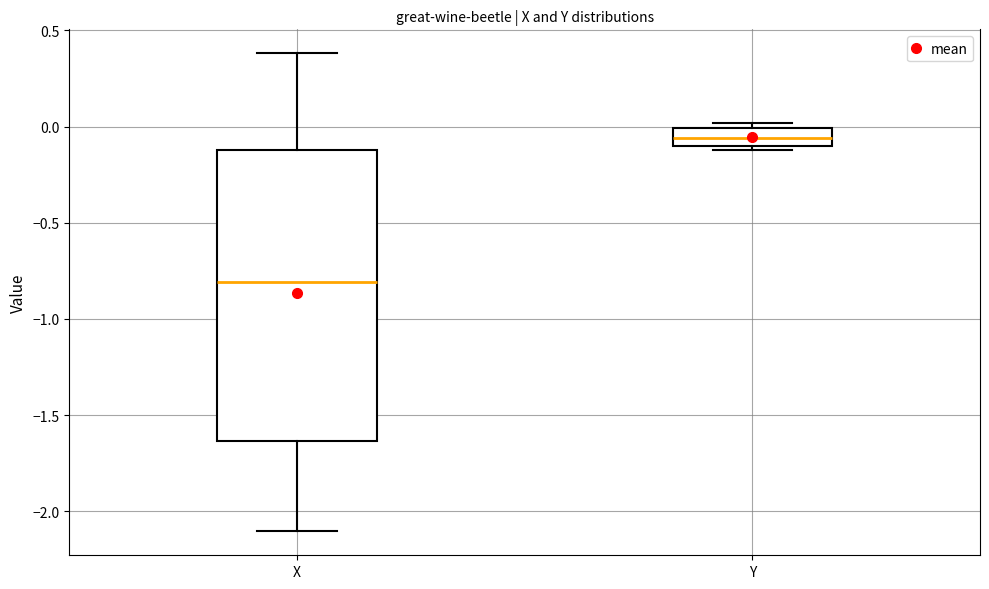

Which box has the lowest median line?

X